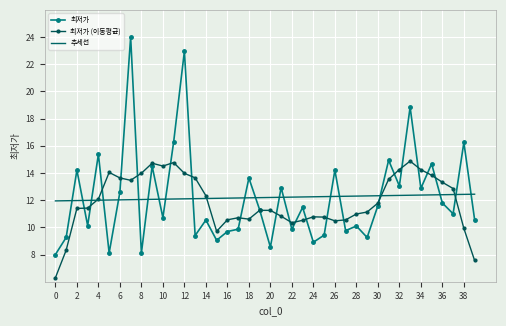

How many intersections are there between 최저가 and 추세선?

20